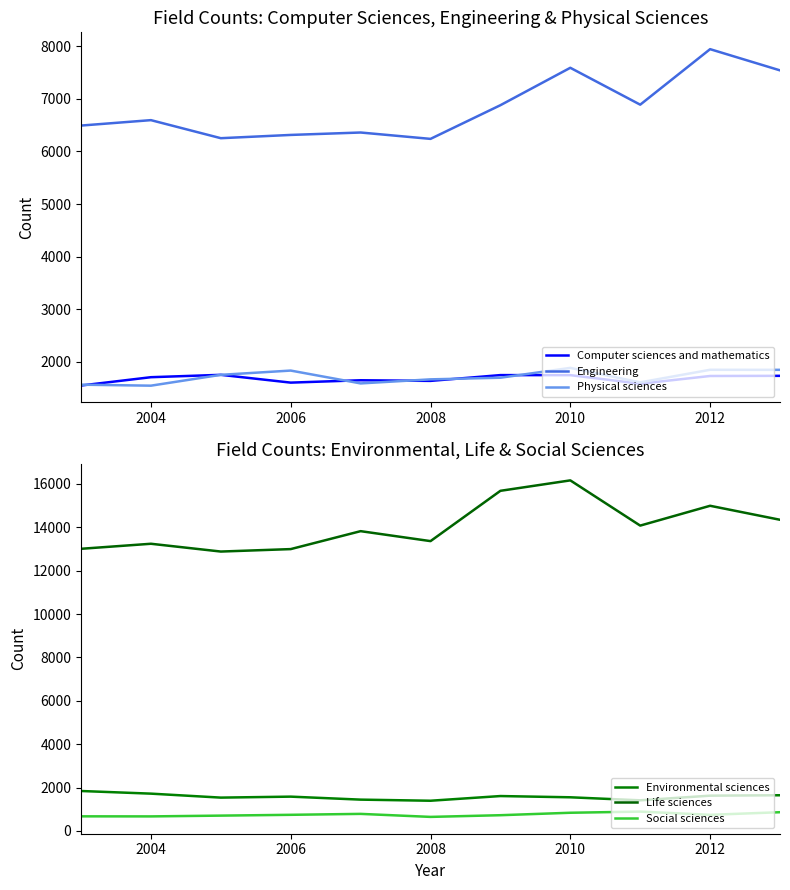

True or false: Engineering has a value of 9084 at 2008.

False